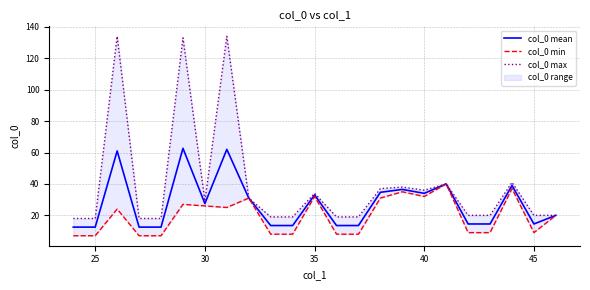

How many data points does each series have?

23